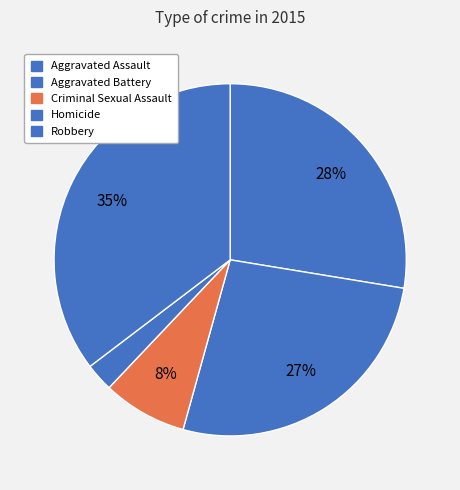

Count the number of slices in the pie.

5